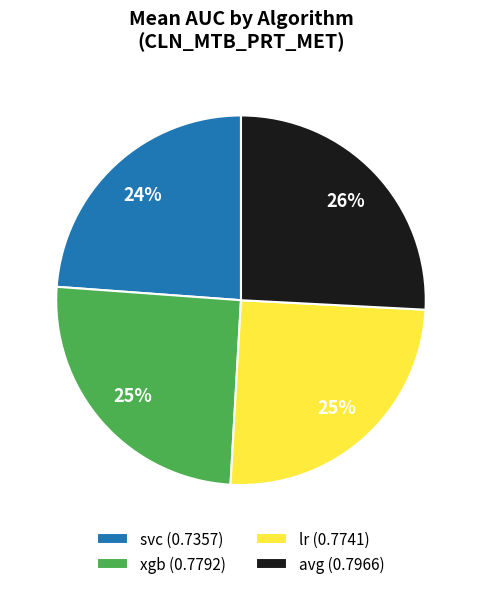

To the nearest percent, what is the difference between the svc and lr slice percentages?

1%